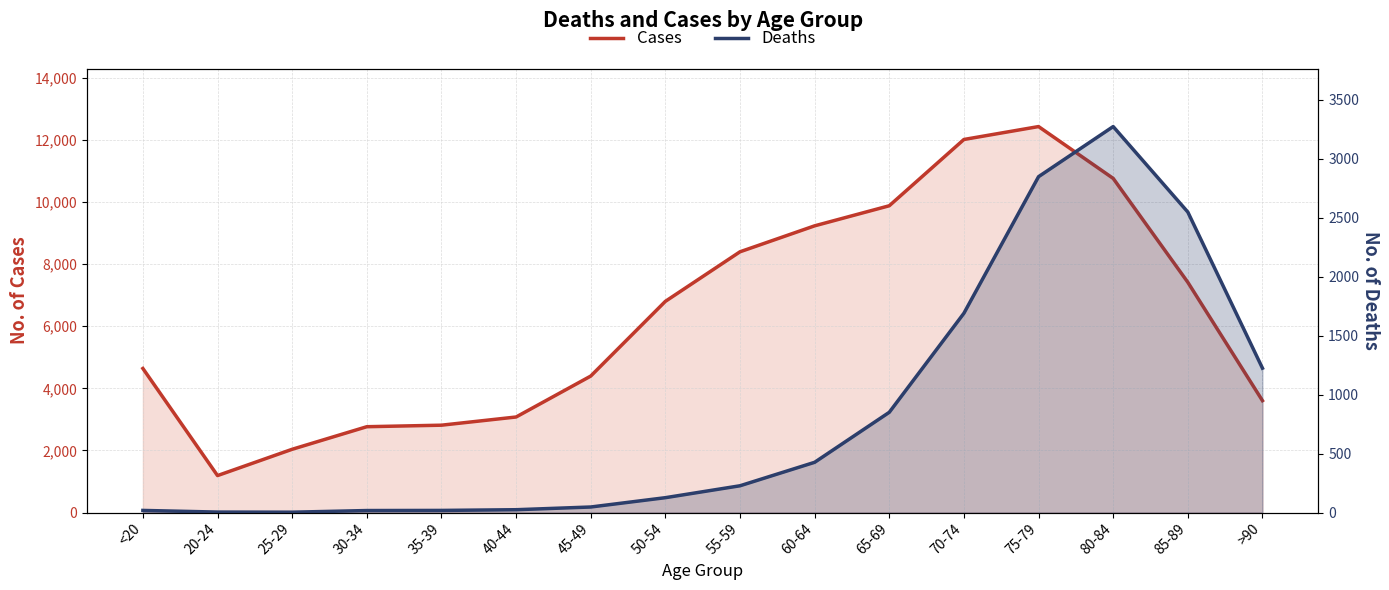

What is the sum of the Deaths values at 65-69 and 50-54?

976